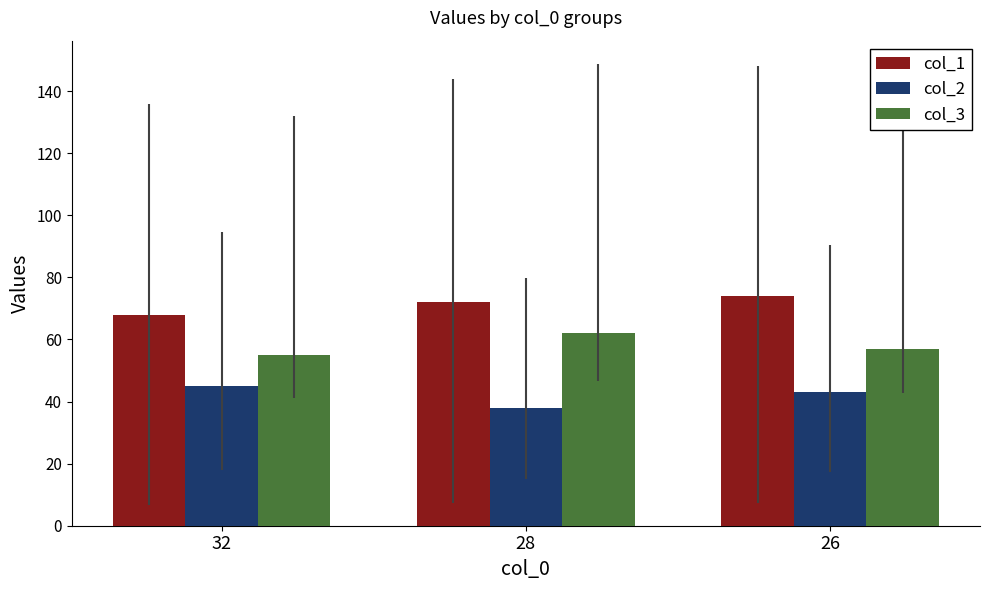

What is the value of the col_3 bar at the 1st from the left?

55